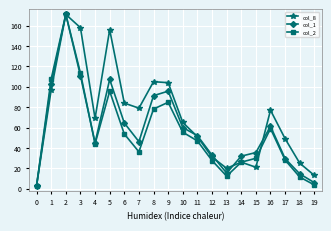

True or false: col_1 has more than 2 interior local peaks.

True